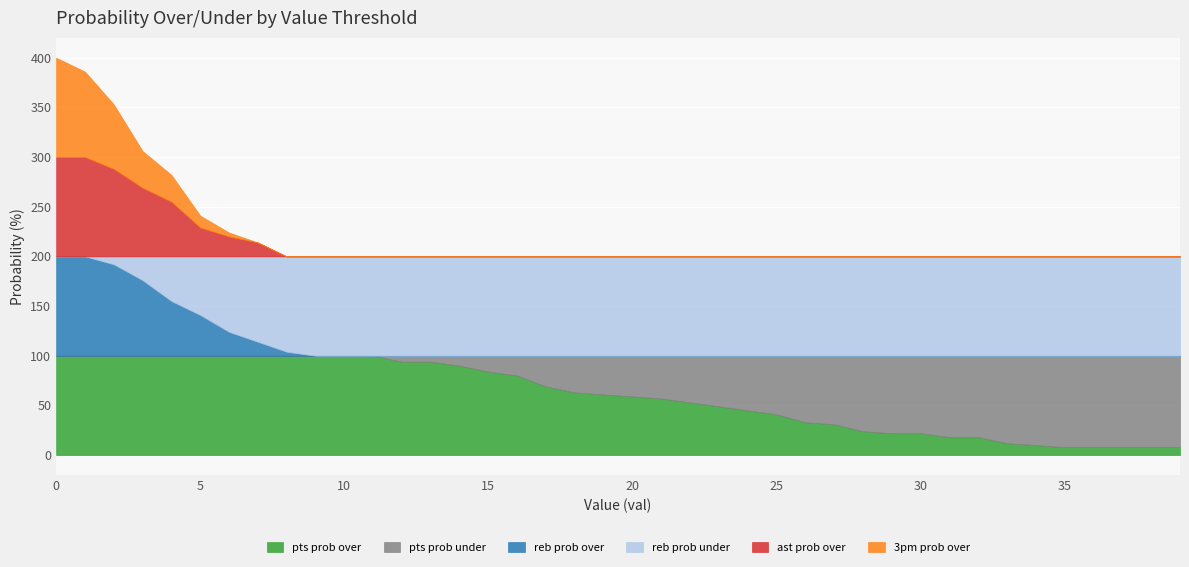

What is the difference between the second highest and minimum values in the ast prob over series?

100